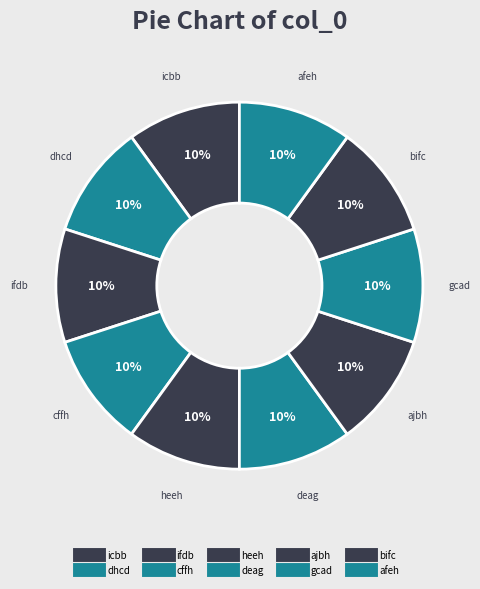

Do cffh and ajbh together represent more than half of the pie?

No